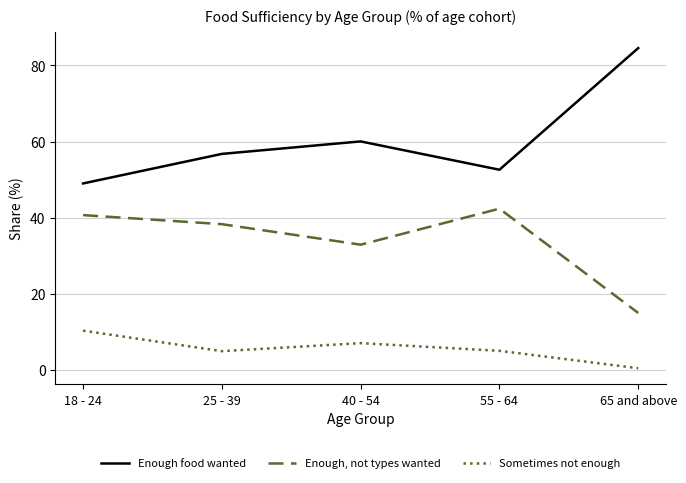

What is the total value across all series at 18 - 24?

100.0